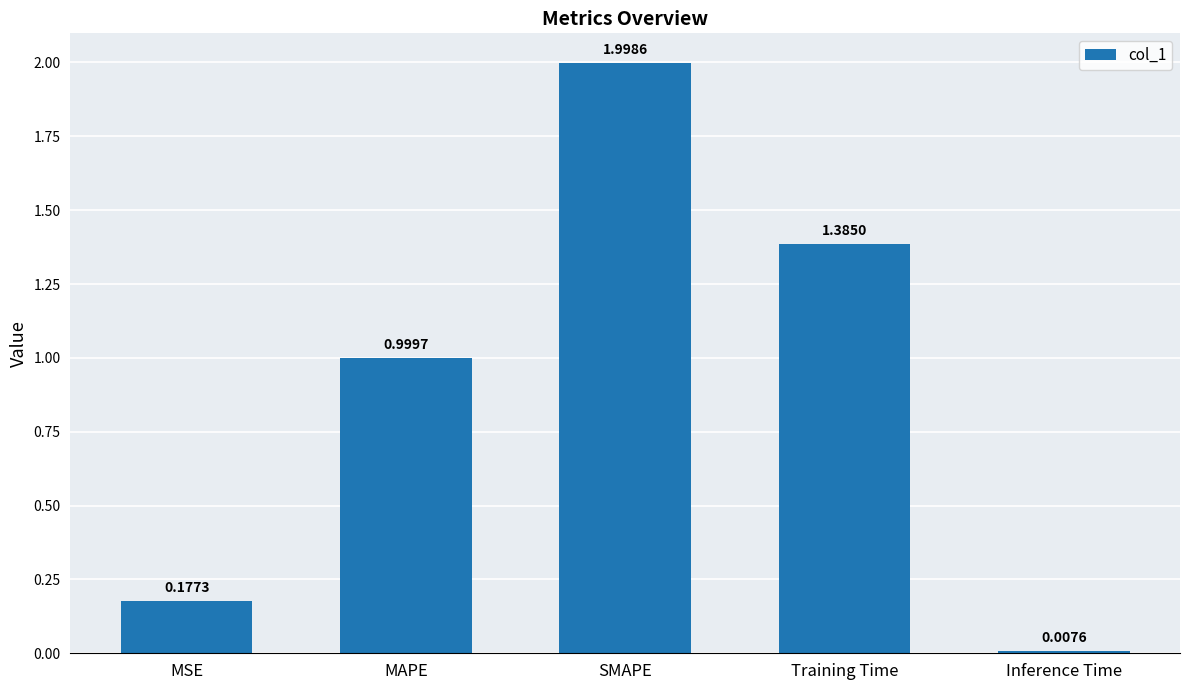

What is the difference between the maximum and second lowest values?

1.8